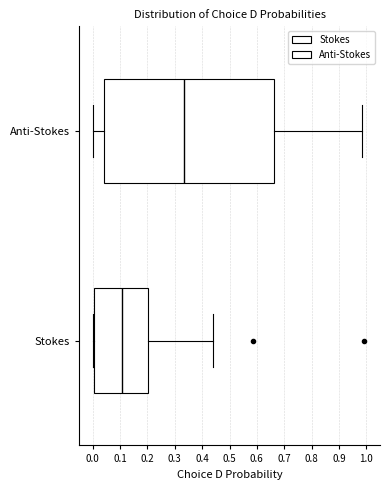

Reading bottom to top, transcribe this box plot: for each box, give where its median line is, the range the box spans, and where its two whiskers end, as read against the x-axis. The values are not printed on the chart, so give them approximately, as read against the axis.

Stokes: median 0.11, box 0.01 to 0.20, whiskers 0.00 to 0.44
Anti-Stokes: median 0.33, box 0.04 to 0.66, whiskers 0.00 to 0.98